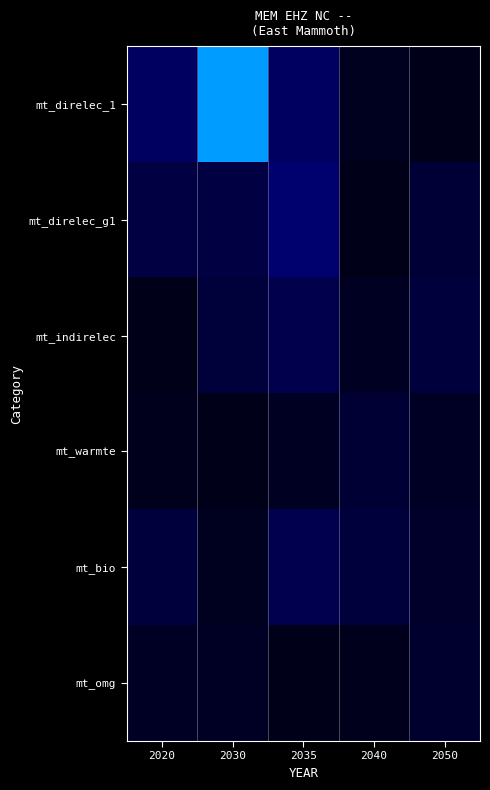

What is the difference between the highest and lowest values at 2020?

0.1